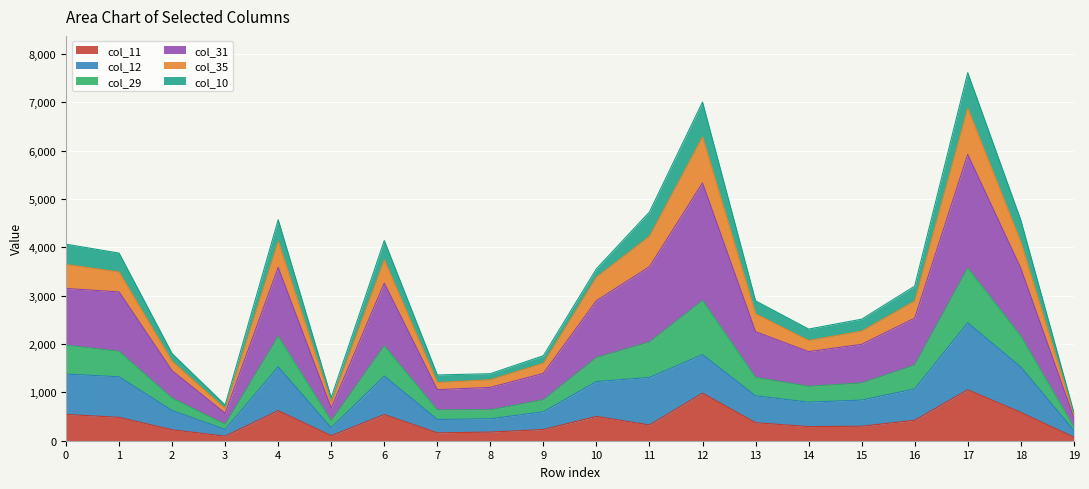

What are all the series names shown in the legend?

col_11, col_12, col_29, col_31, col_35, col_10